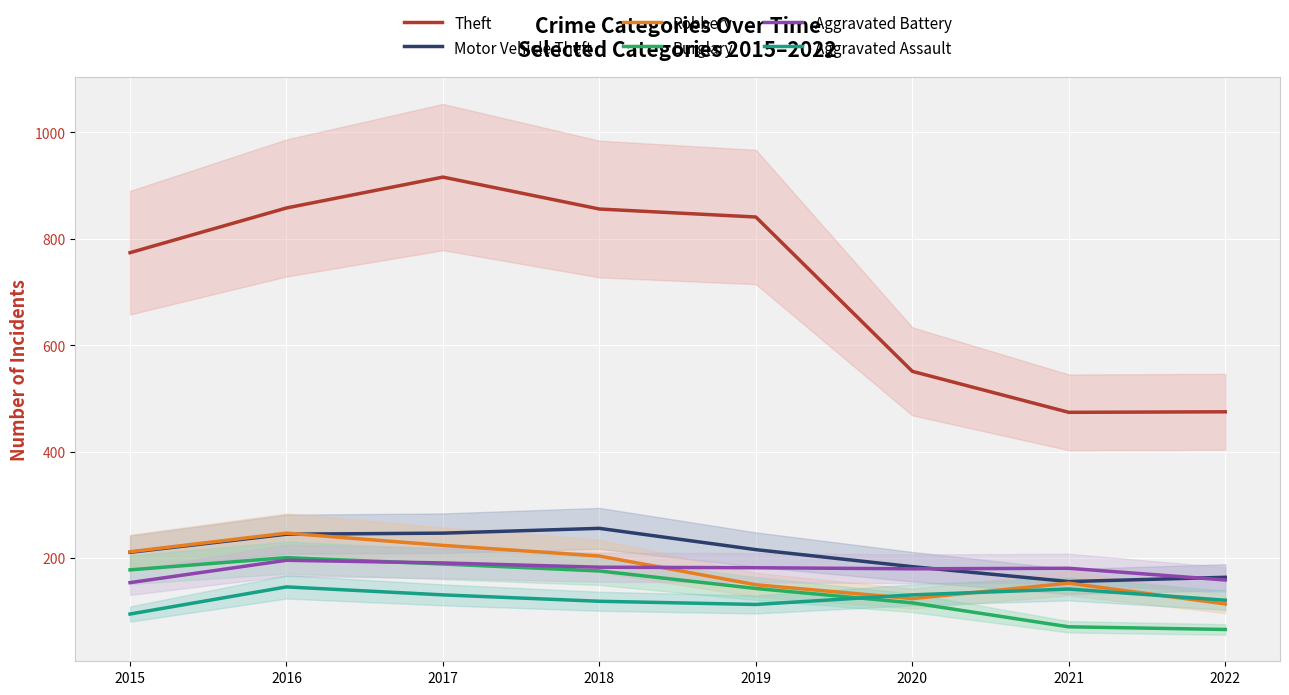

At which category does the chart reach its peak across all series?

2017